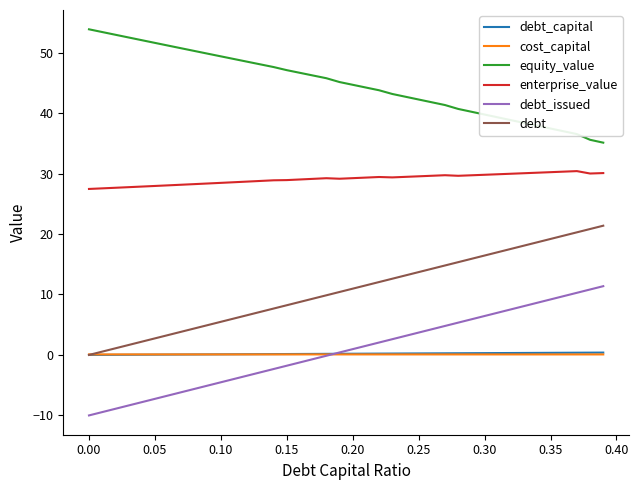

Does the chart have visible grid lines?

No